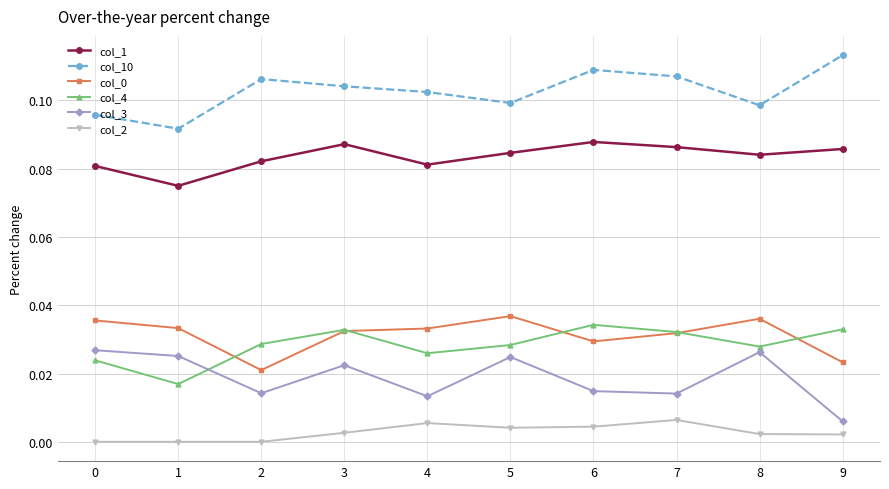

Is it true that col_0 equals 0.1 at 5?

False